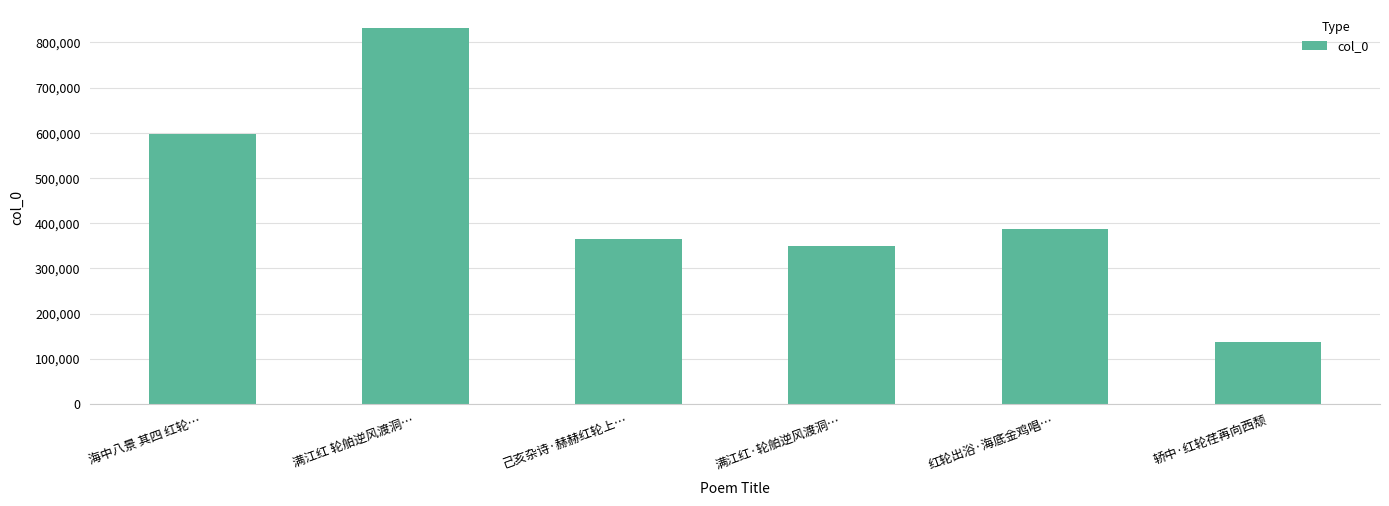

What position from the left is 满江红·轮舶逆风渡洞…?

4